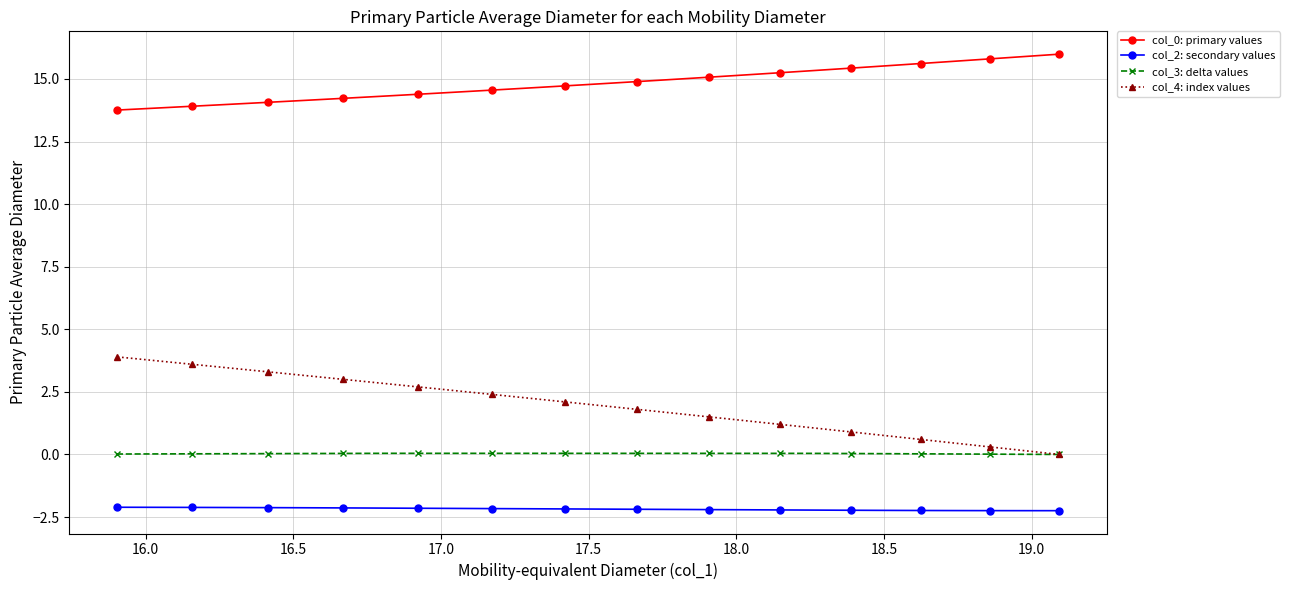

What is the value of the col_2: secondary values point at the 8th from the left?

-2.1